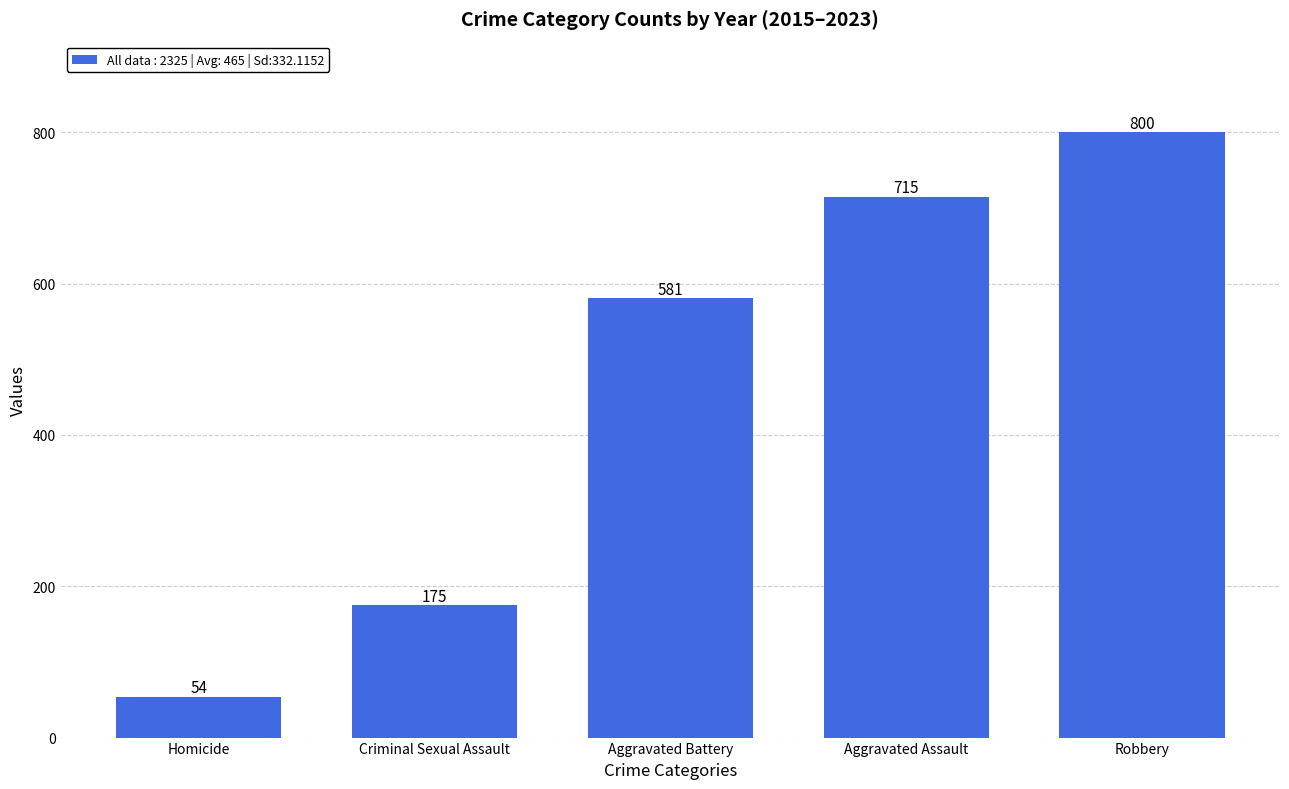

What is the change in value from Aggravated Assault to Robbery?

+85